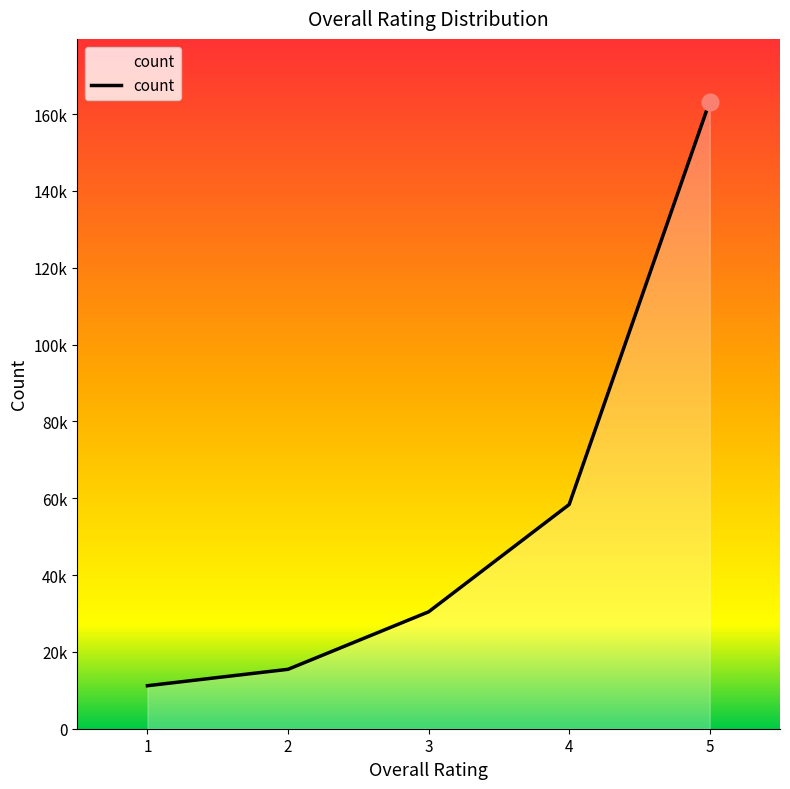

Rank the categories by value from highest to lowest.

5, 4, 3, 2, 1